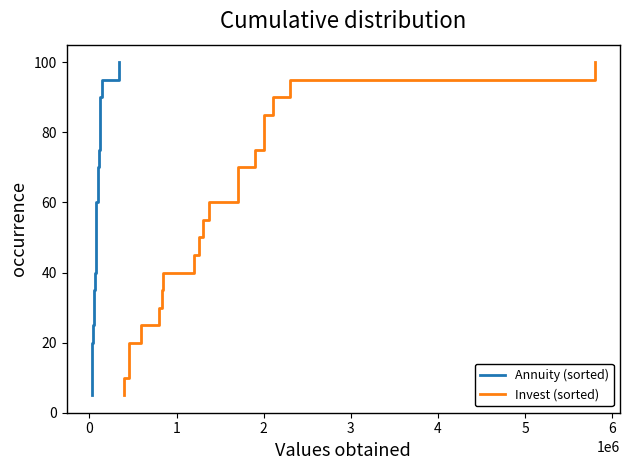

True or false: Invest (sorted) and Annuity (sorted) intersect in this chart.

False